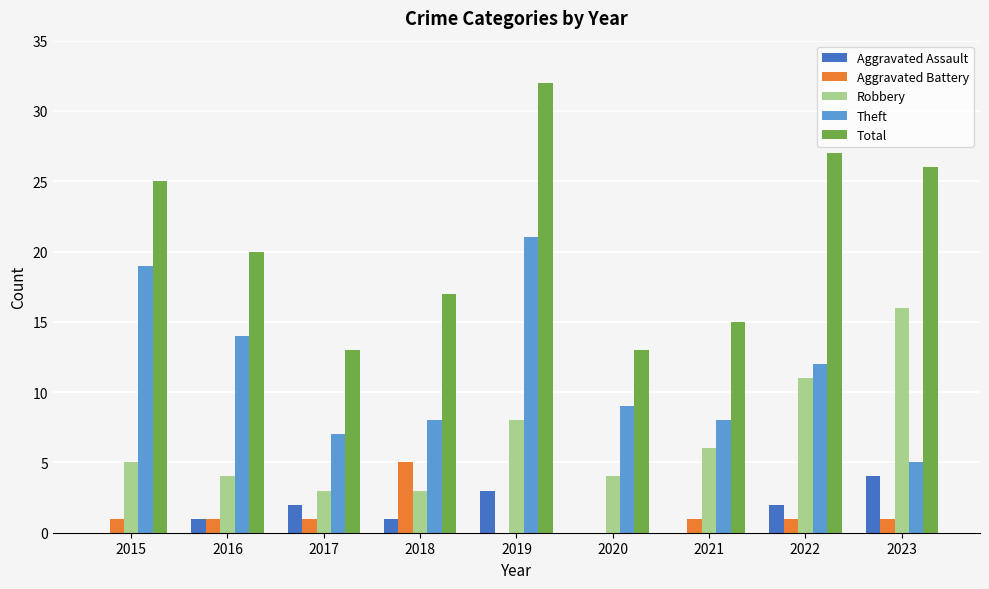

The Total series shows 15 at 2021. True or false?

True